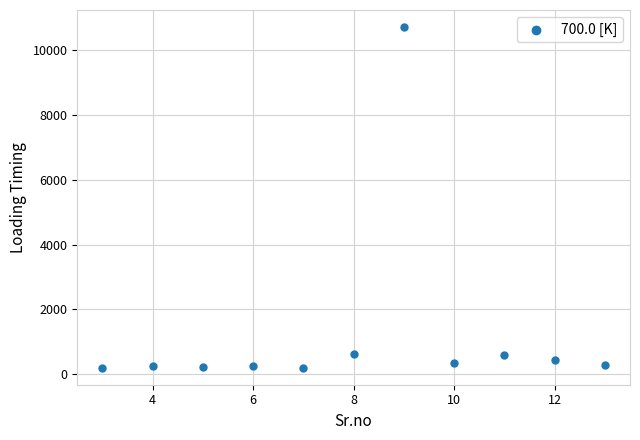

What is the average Y value?

1285